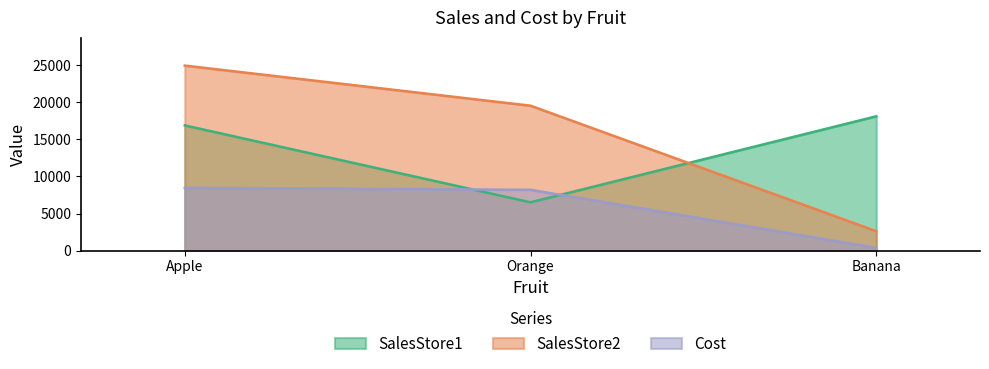

What value does the SalesStore1 series have at Apple?

16886